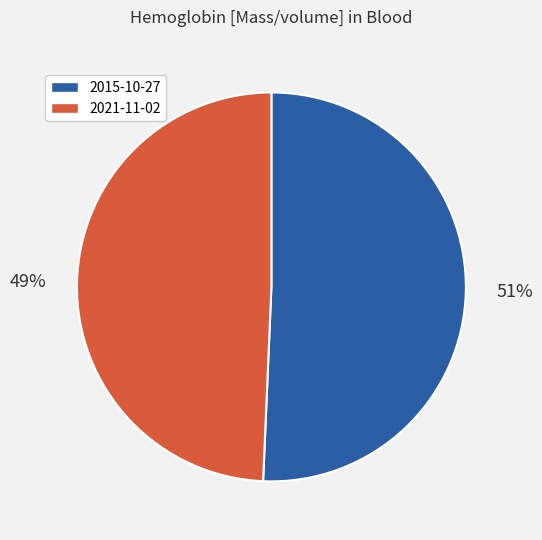

To the nearest percent, what is the average slice percentage?

50%